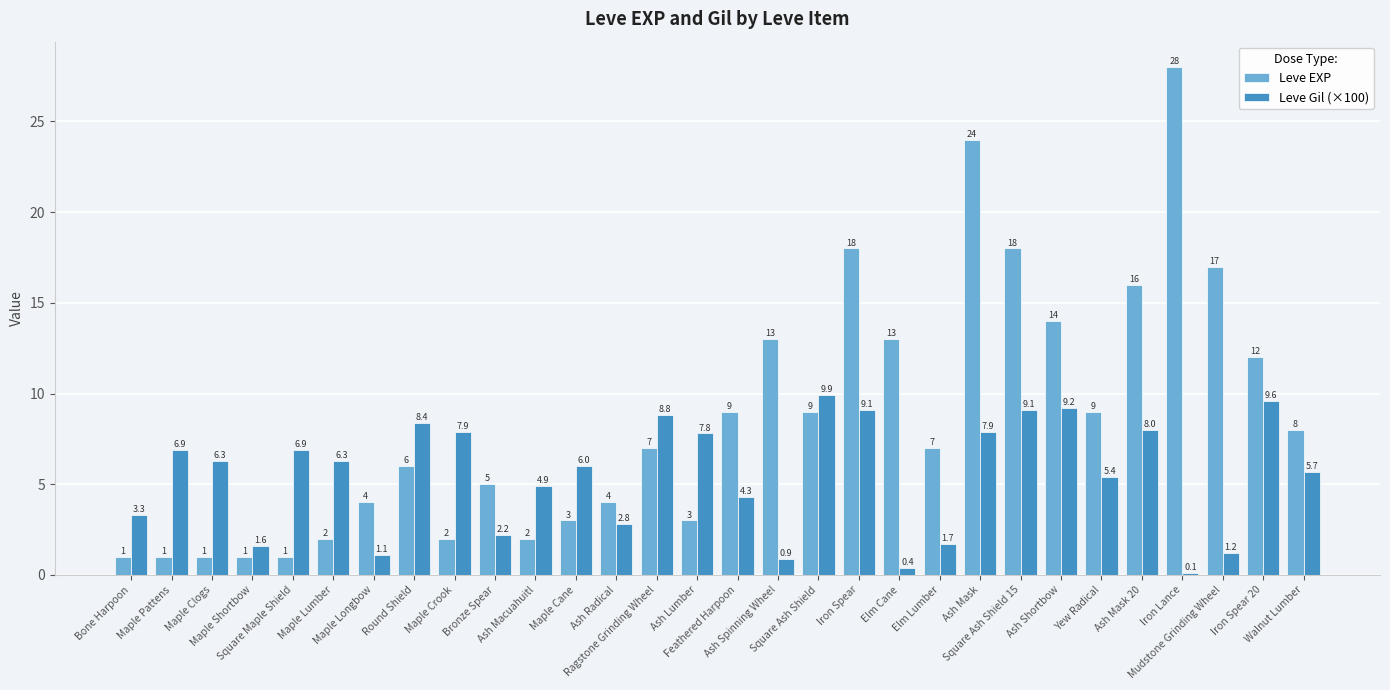

Which label corresponds to the largest value in the chart?

Iron Lance